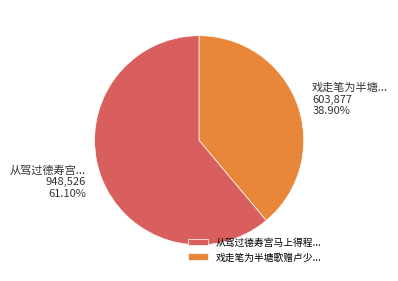

Is there any slice that represents more than half of the pie?

Yes